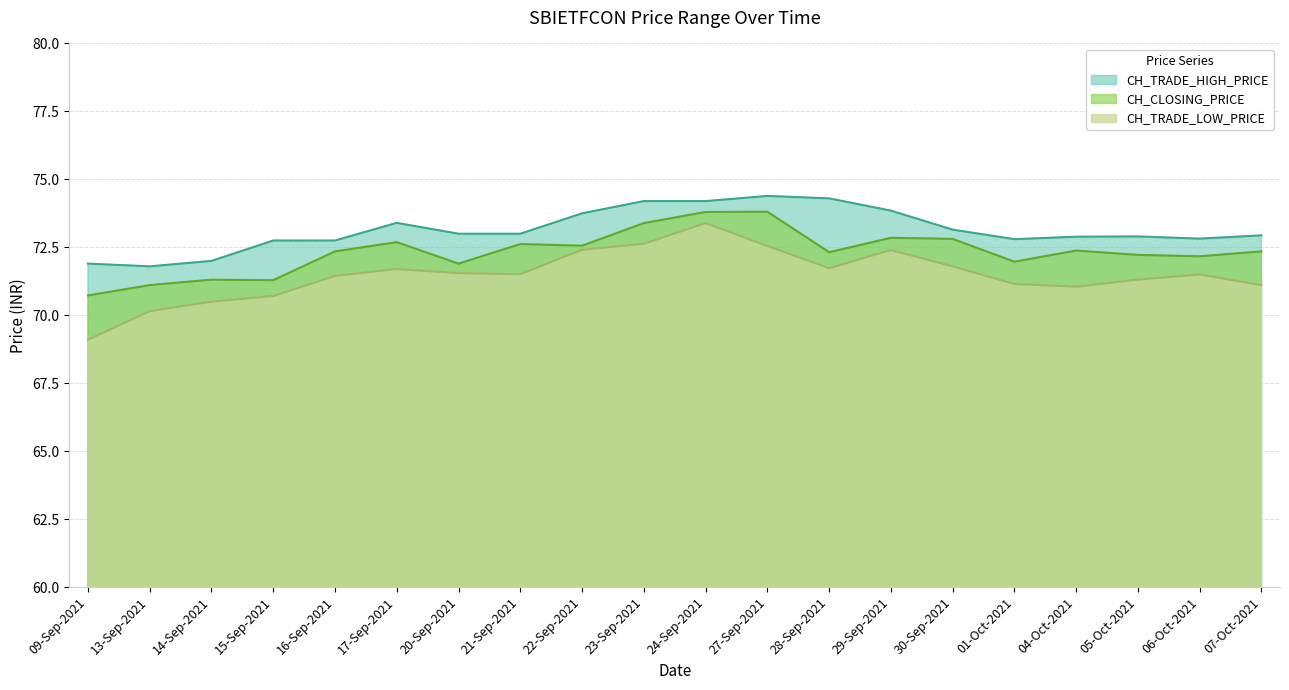

Reading left to right, what are all the values shown in this chart?

CH_CLOSING_PRICE: 09-Sep-2021=70.7	13-Sep-2021=71.1	14-Sep-2021=71.3	15-Sep-2021=71.3	16-Sep-2021=72.3	17-Sep-2021=72.7	20-Sep-2021=71.9	21-Sep-2021=72.6	22-Sep-2021=72.6	23-Sep-2021=73.4	24-Sep-2021=73.8	27-Sep-2021=73.8	28-Sep-2021=72.3	29-Sep-2021=72.8	30-Sep-2021=72.8	01-Oct-2021=72.0	04-Oct-2021=72.4	05-Oct-2021=72.2	06-Oct-2021=72.2	07-Oct-2021=72.3
CH_TRADE_HIGH_PRICE: 09-Sep-2021=71.9	13-Sep-2021=71.8	14-Sep-2021=72.0	15-Sep-2021=72.8	16-Sep-2021=72.8	17-Sep-2021=73.4	20-Sep-2021=73.0	21-Sep-2021=73.0	22-Sep-2021=73.8	23-Sep-2021=74.2	24-Sep-2021=74.2	27-Sep-2021=74.4	28-Sep-2021=74.3	29-Sep-2021=73.8	30-Sep-2021=73.2	01-Oct-2021=72.8	04-Oct-2021=72.9	05-Oct-2021=72.9	06-Oct-2021=72.8	07-Oct-2021=72.9
CH_TRADE_LOW_PRICE: 09-Sep-2021=69.1	13-Sep-2021=70.2	14-Sep-2021=70.5	15-Sep-2021=70.7	16-Sep-2021=71.5	17-Sep-2021=71.7	20-Sep-2021=71.5	21-Sep-2021=71.5	22-Sep-2021=72.4	23-Sep-2021=72.6	24-Sep-2021=73.4	27-Sep-2021=72.5	28-Sep-2021=71.7	29-Sep-2021=72.4	30-Sep-2021=71.8	01-Oct-2021=71.2	04-Oct-2021=71.0	05-Oct-2021=71.3	06-Oct-2021=71.5	07-Oct-2021=71.1